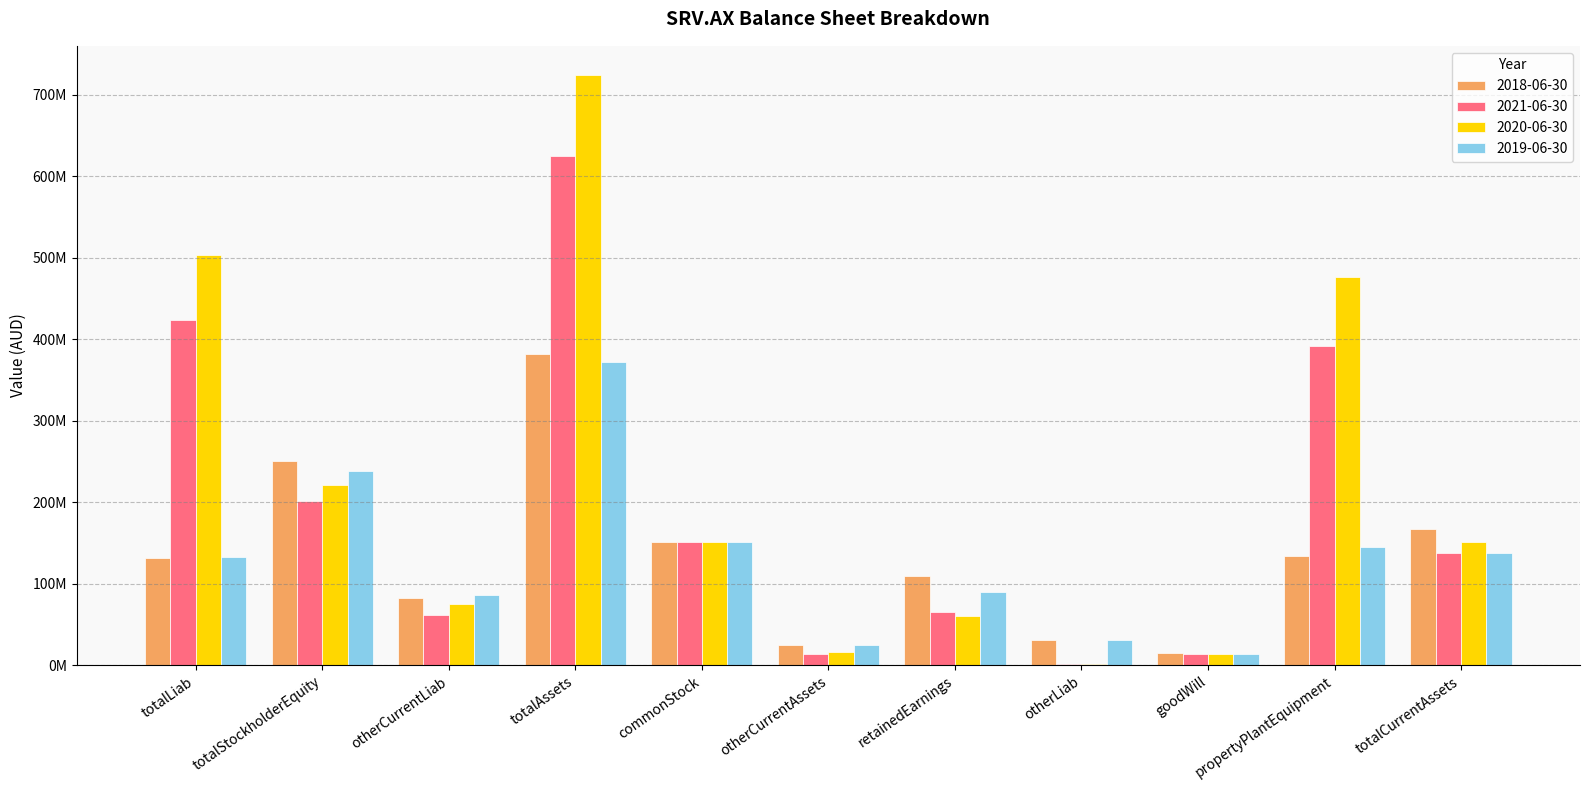

Where does the 2021-06-30 series first go above 138104000?

totalLiab